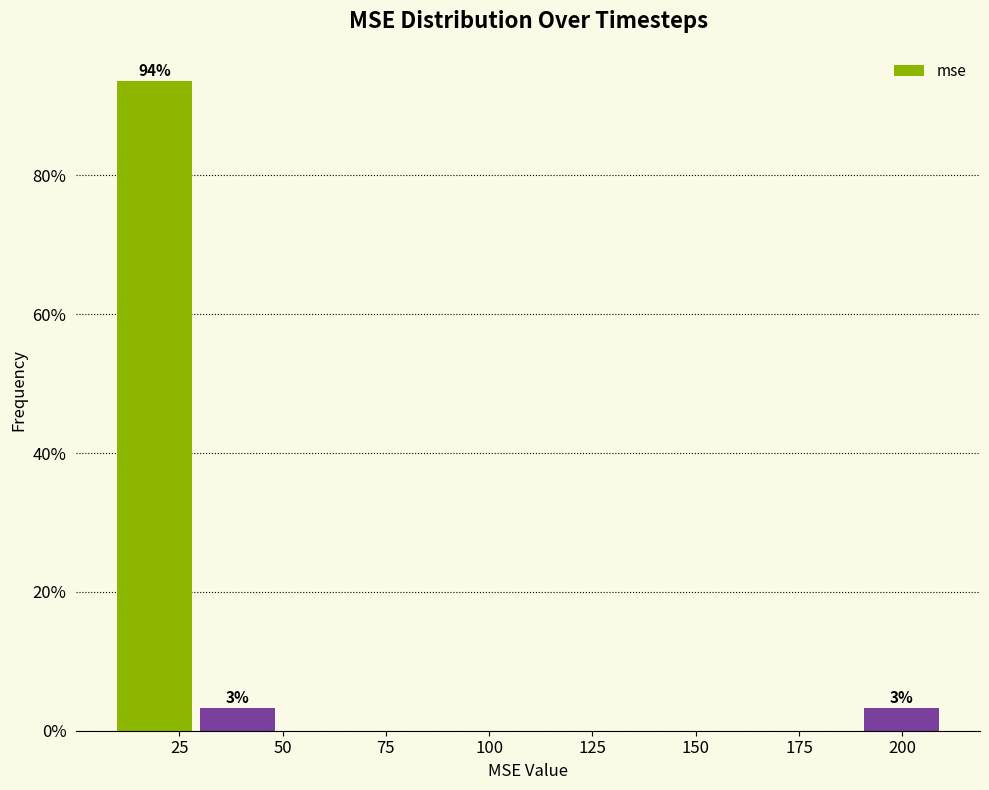

Which range on the x-axis has the tallest bar?

10 to 30